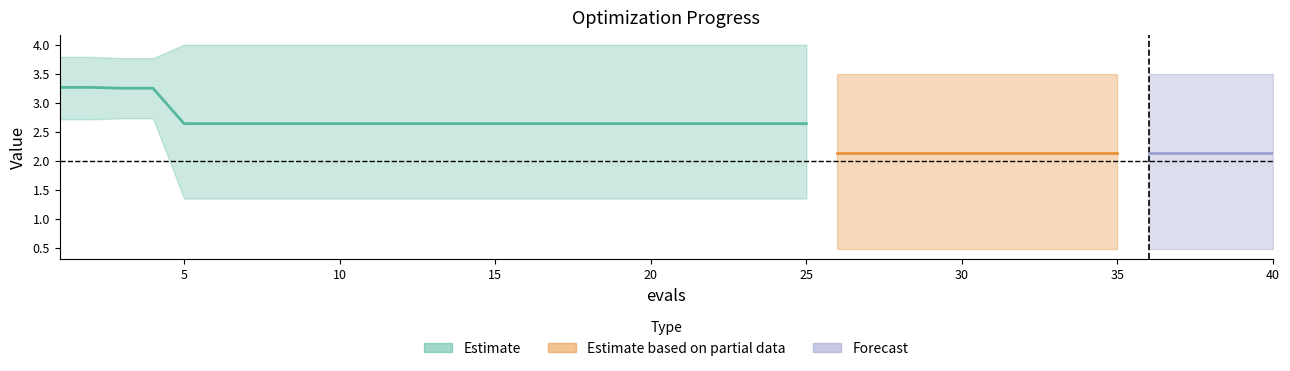

At how many categories does at least one series exceed 0?

40